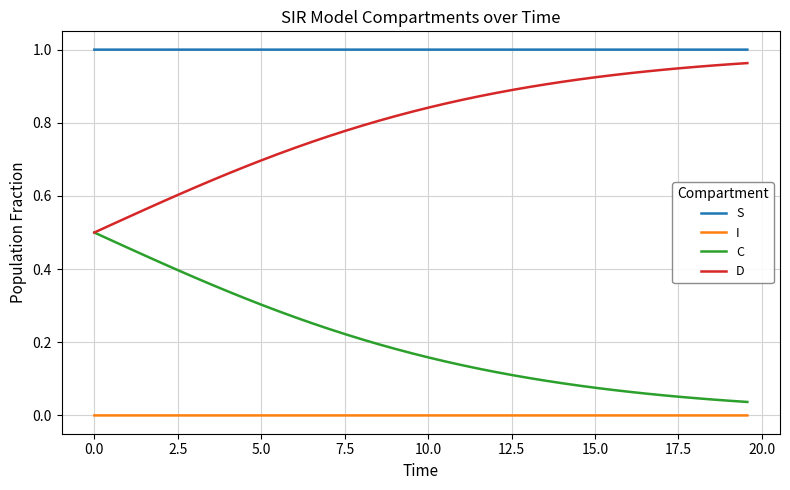

True or false: S and I cross at least once.

False